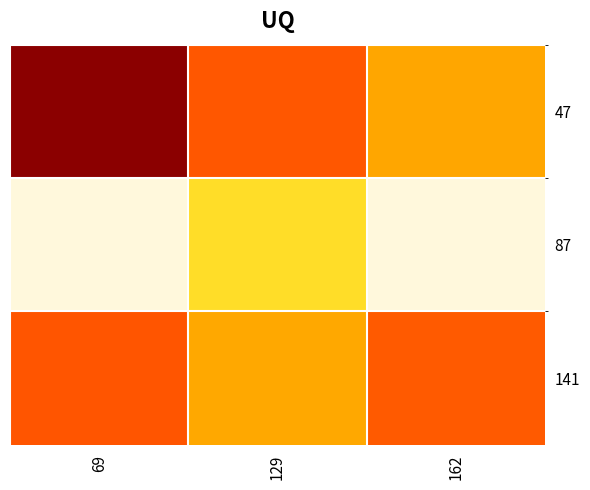

How many series are shown in this chart?

3